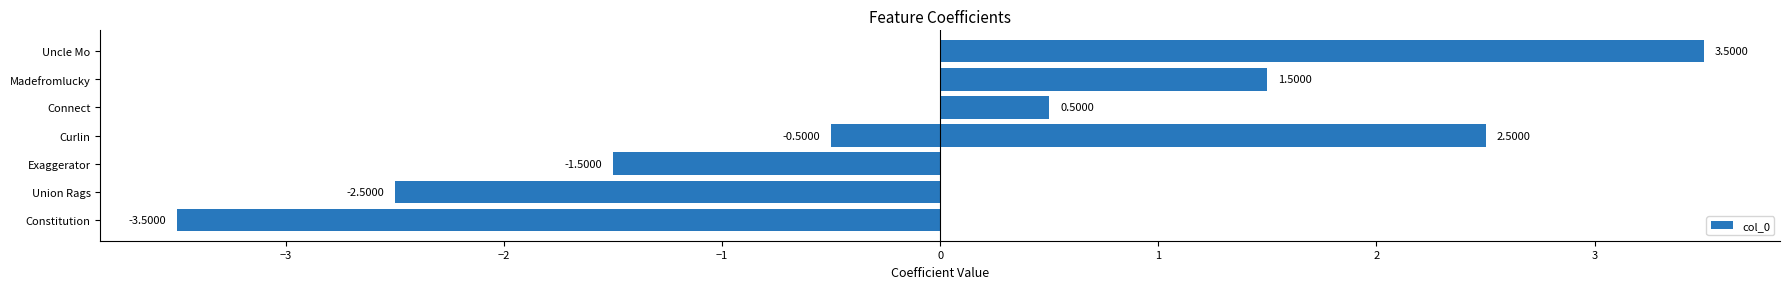

What is the change in value from Constitution to Uncle Mo?

+7.0